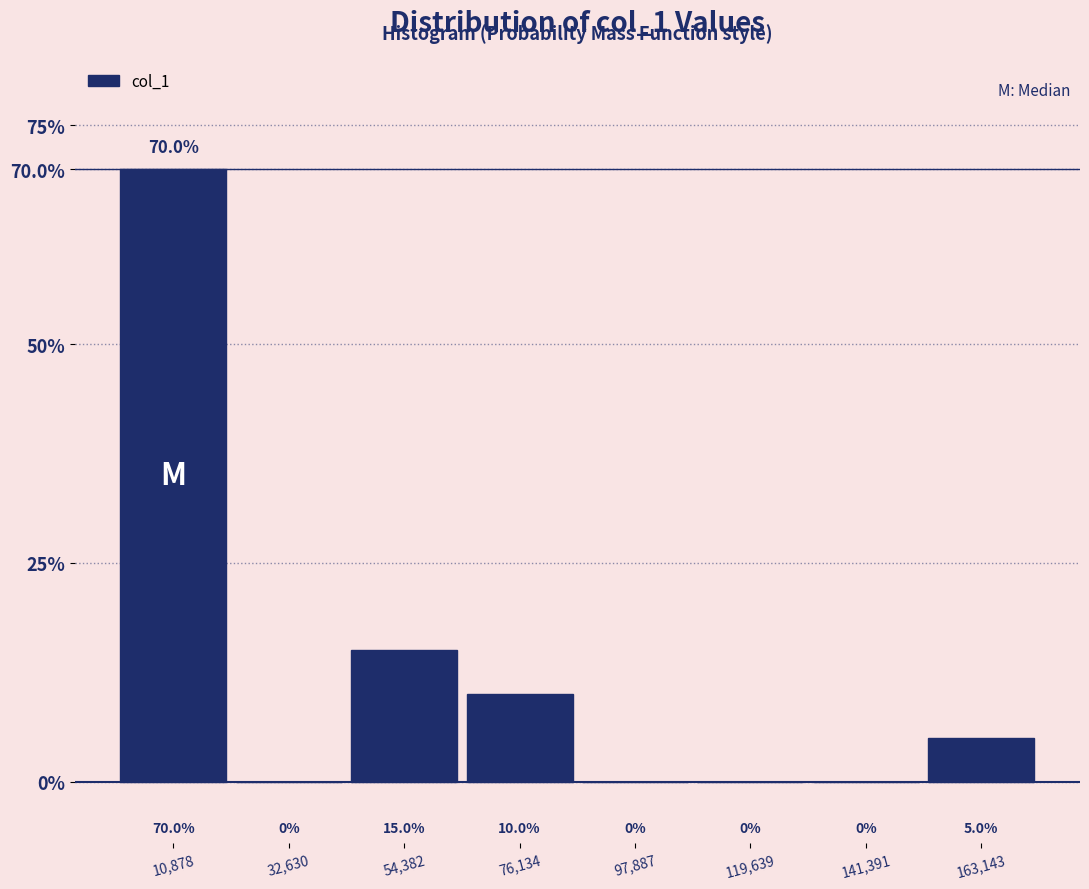

Which range on the x-axis has the tallest bar?

0 to 20000